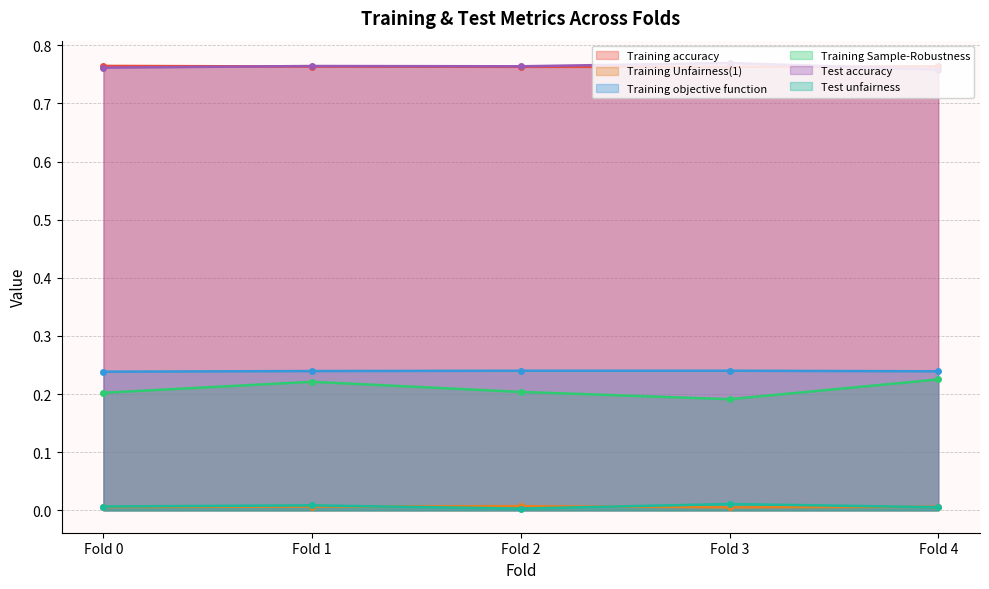

In Training Unfairness(1), how many points are lower than both neighbors (excluding endpoints)?

1